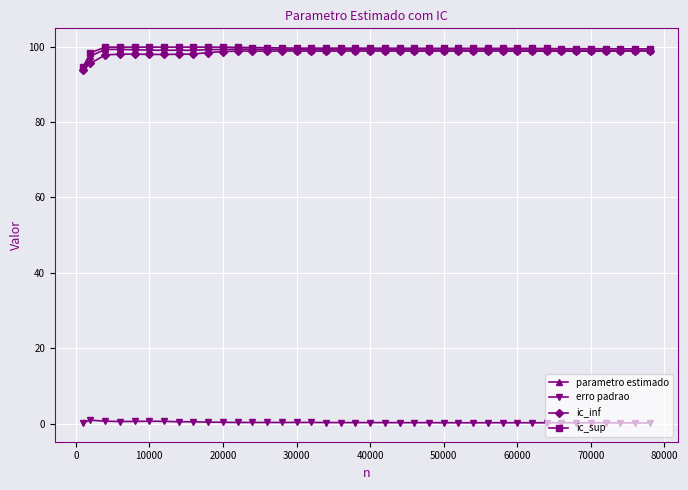

What is the greatest value displayed?

99.9